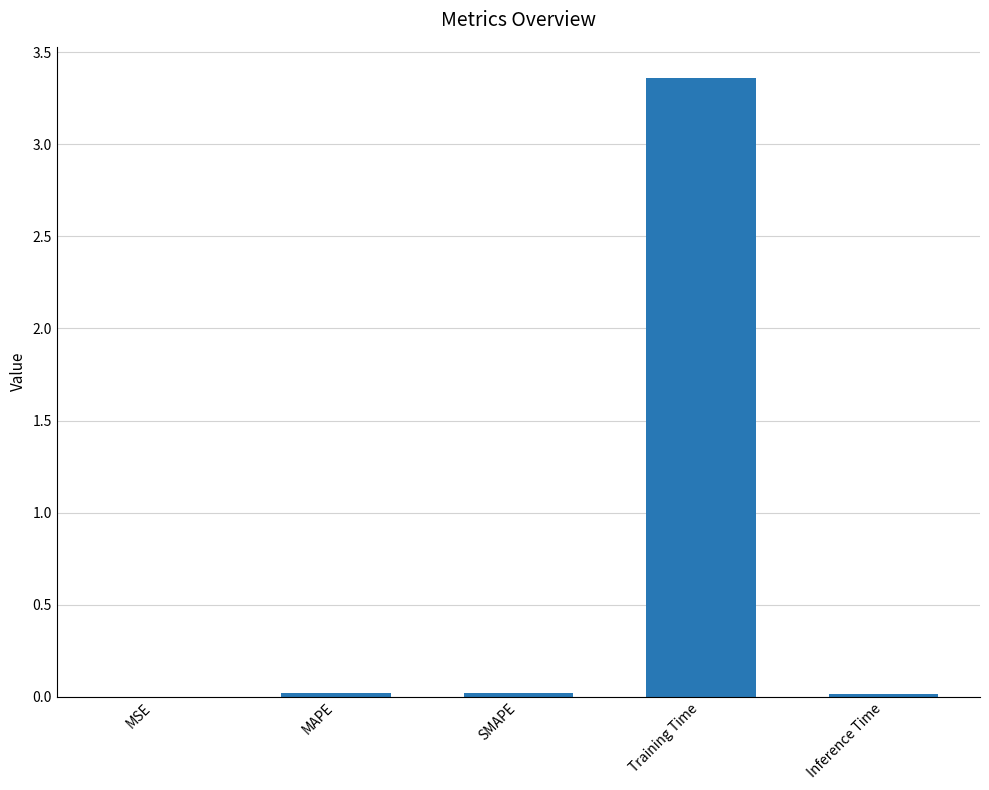

The chart shows a value of 0.0 at MAPE. True or false?

True